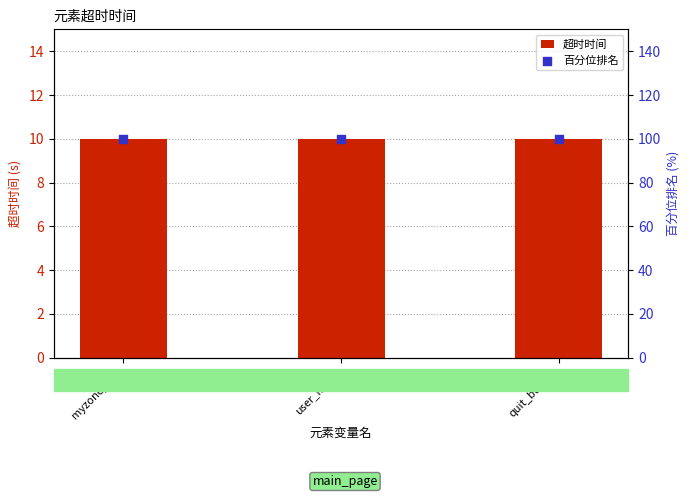

Which series reaches the maximum Y coordinate?

百分位排名